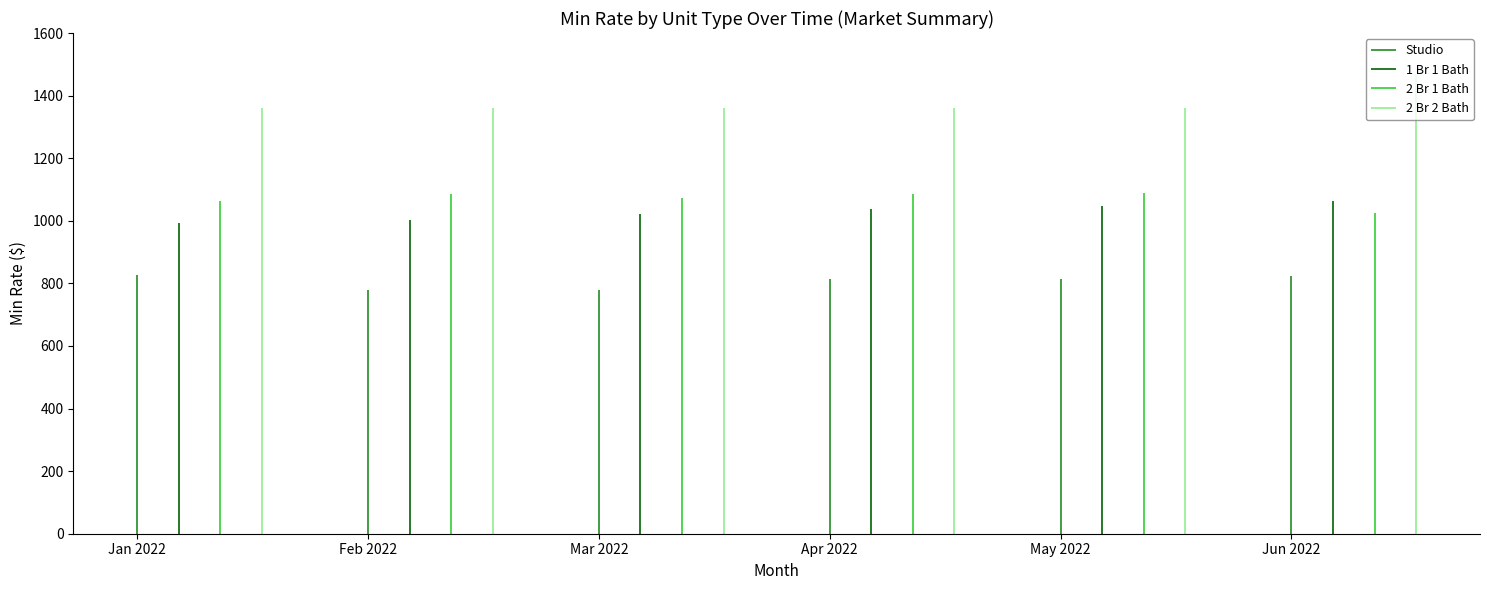

How many values in the Min Rate (Mar 2022) series are below 1071?

2